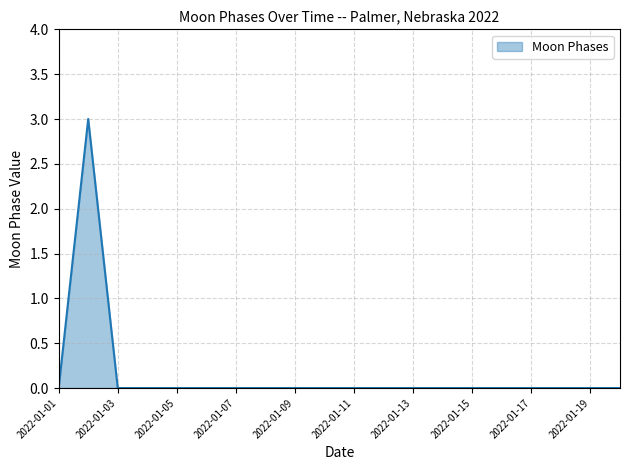

What is the sum of all values?

3